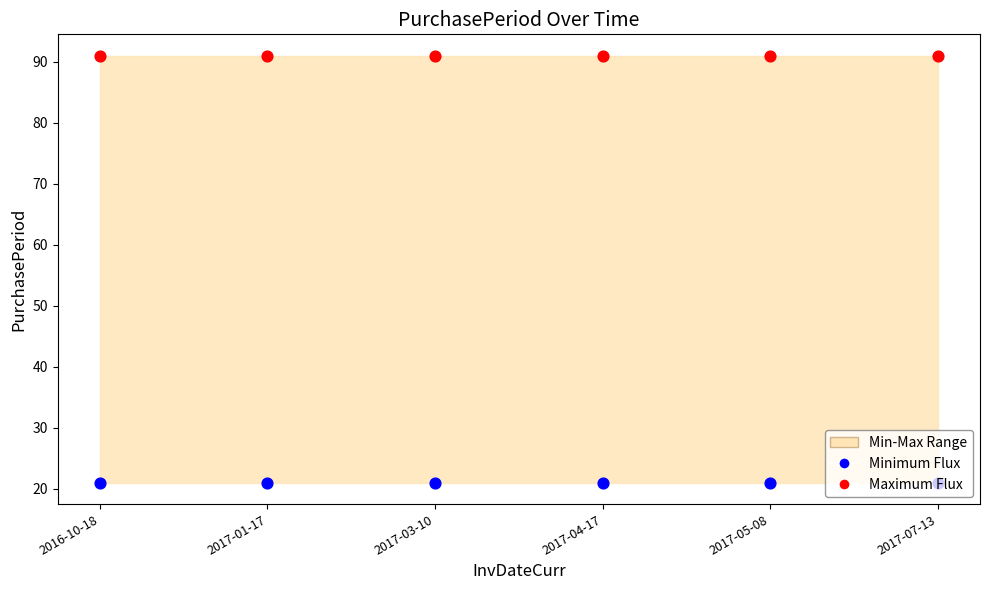

At how many categories does at least one series exceed 38?

6